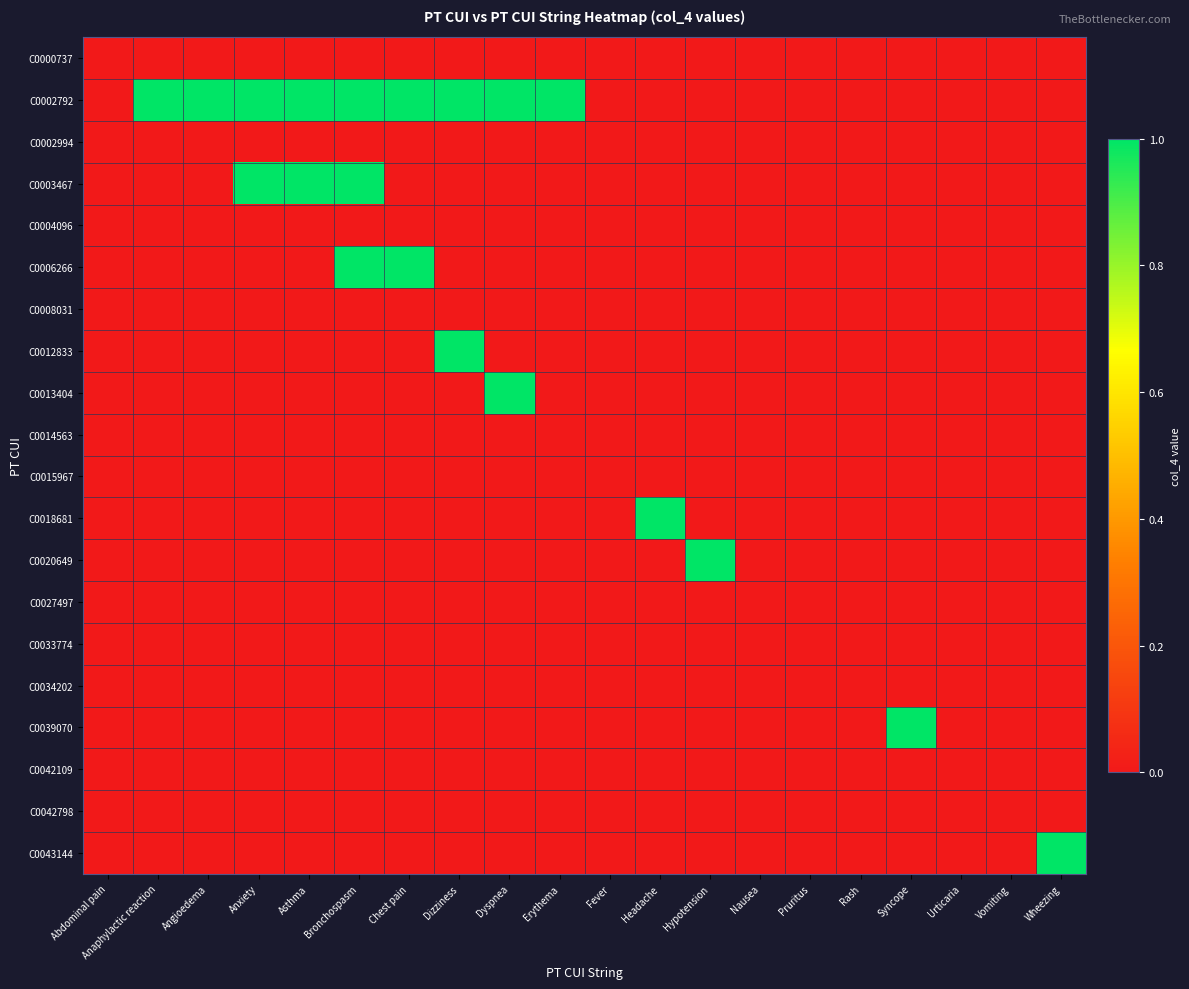

What is the total value across all series at Anxiety?

2